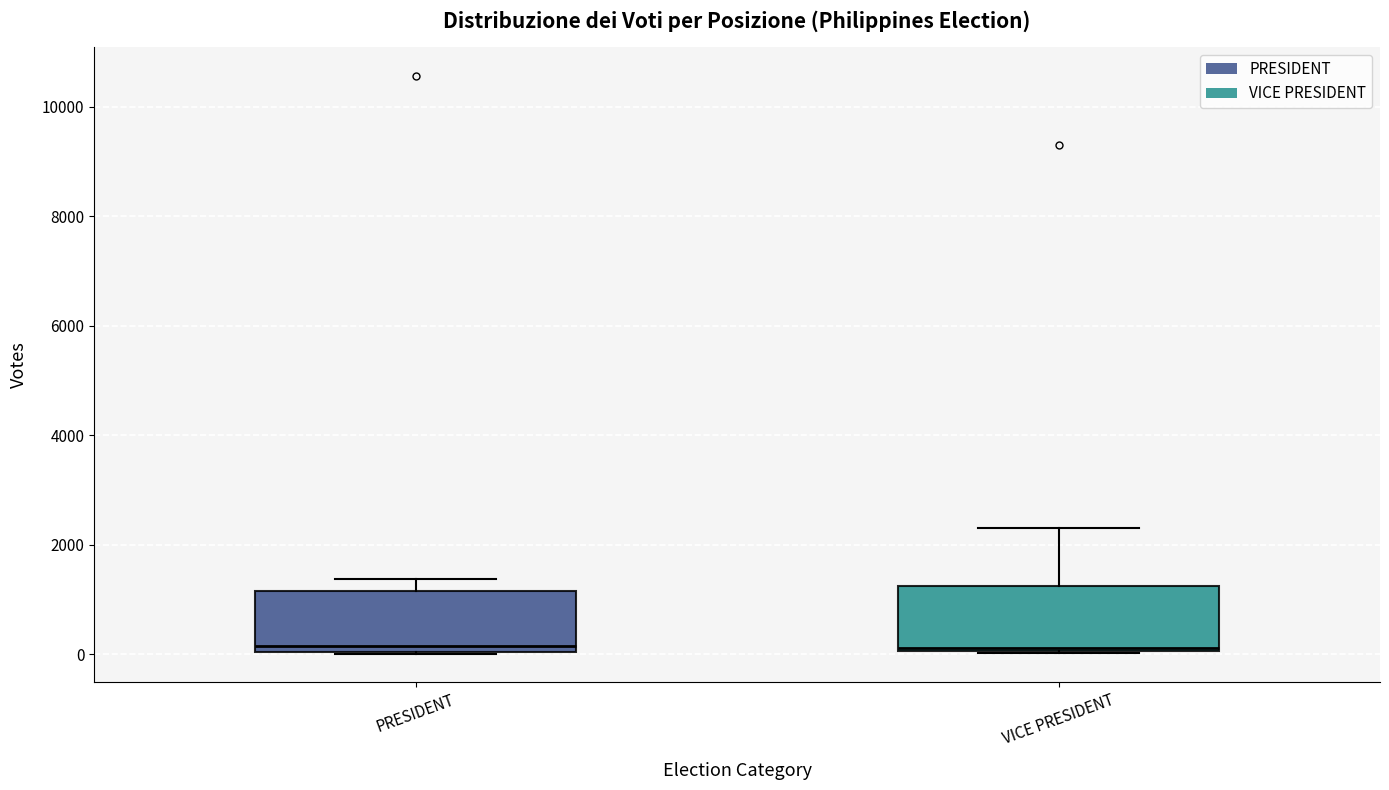

Reading left to right, transcribe this box plot: for each box, give where its median line is, the range the box spans, and where its two whiskers end, as read against the y-axis. The values are not printed on the chart, so give them approximately, as read against the axis.

PRESIDENT: median 200, box 0 to 1200, whiskers 0 to 1400
VICE PRESIDENT: median 200, box 0 to 1200, whiskers 0 to 2400